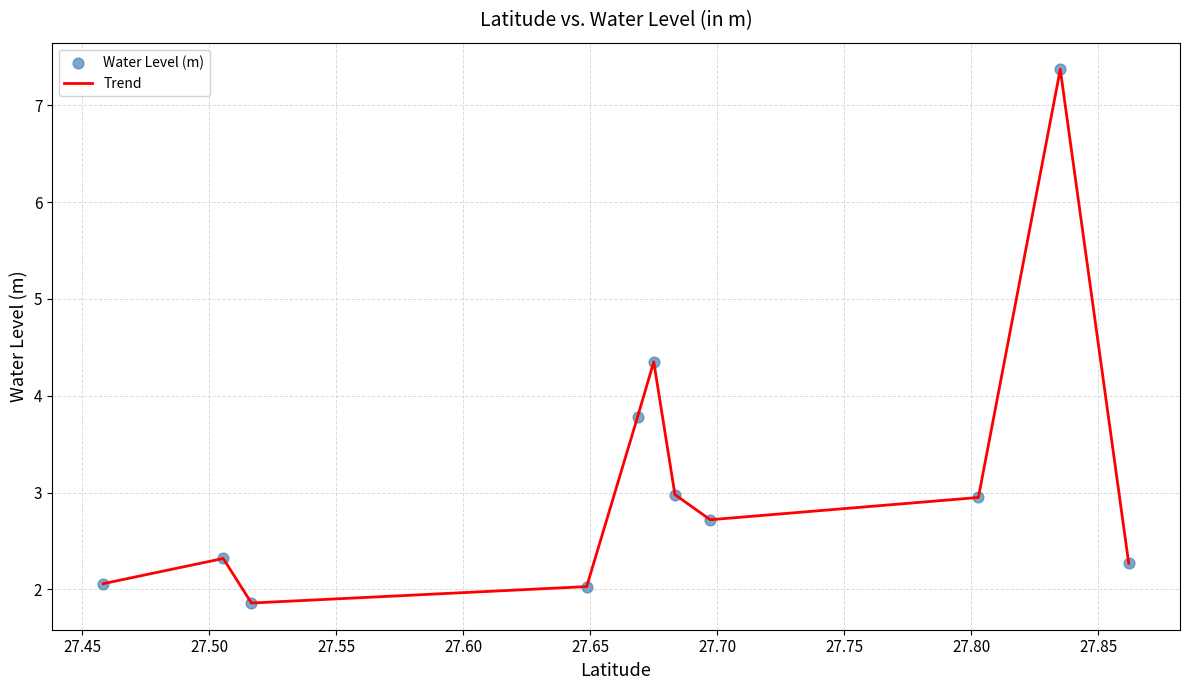

What is the difference between the maximum and minimum values?

5.5